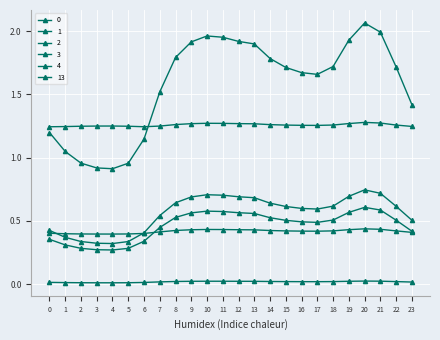

How many data points does each series have?

24